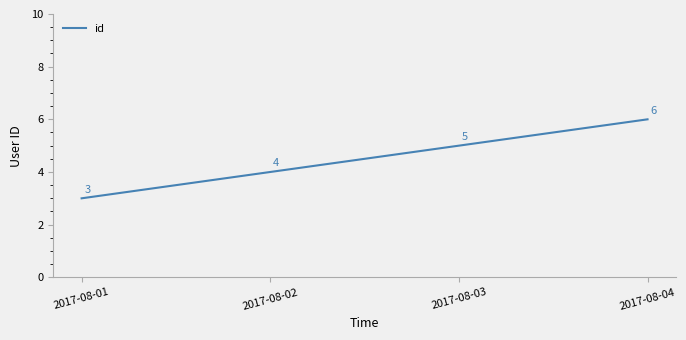

How many categories are shown in the chart?

4